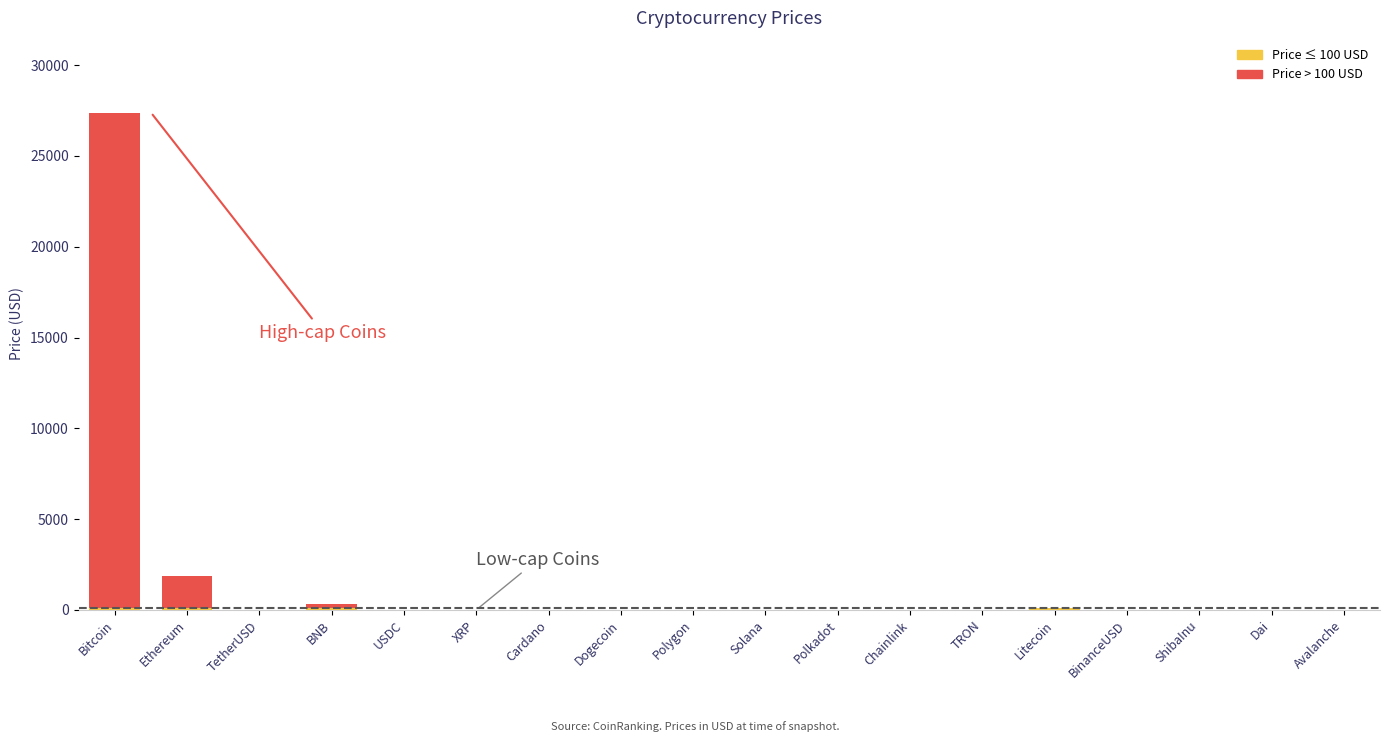

How many series are shown in this chart?

2